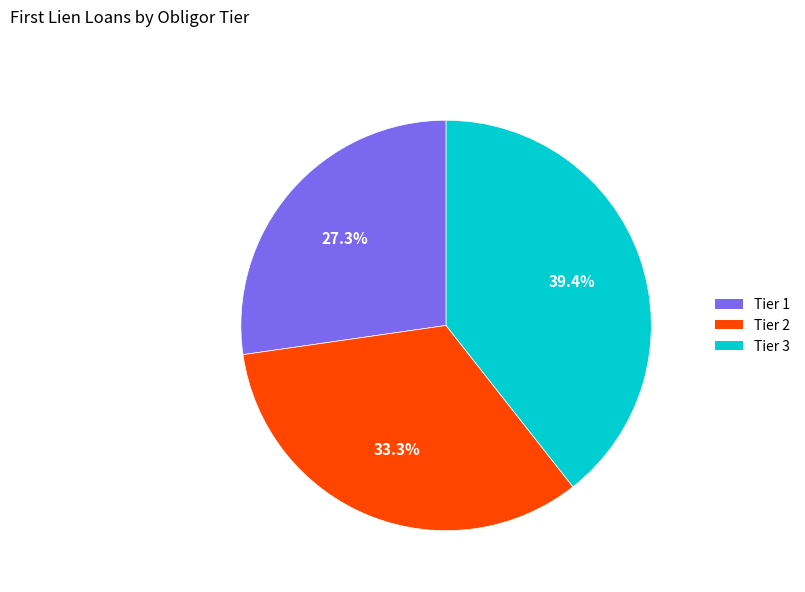

Between Tier 1 and Tier 2, which is larger?

Tier 2